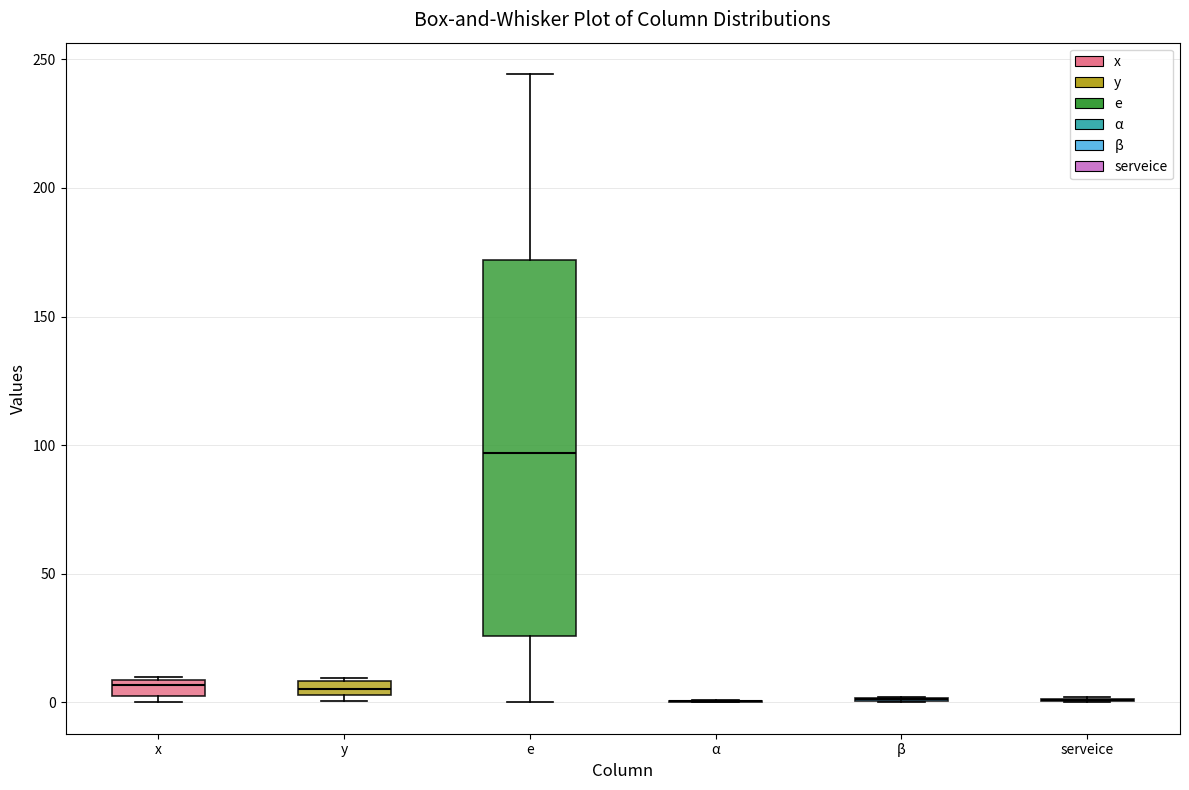

Where is the upper edge of the box for y on the y-axis? The values are not printed on the chart, so give them approximately, as read against the axis.

10